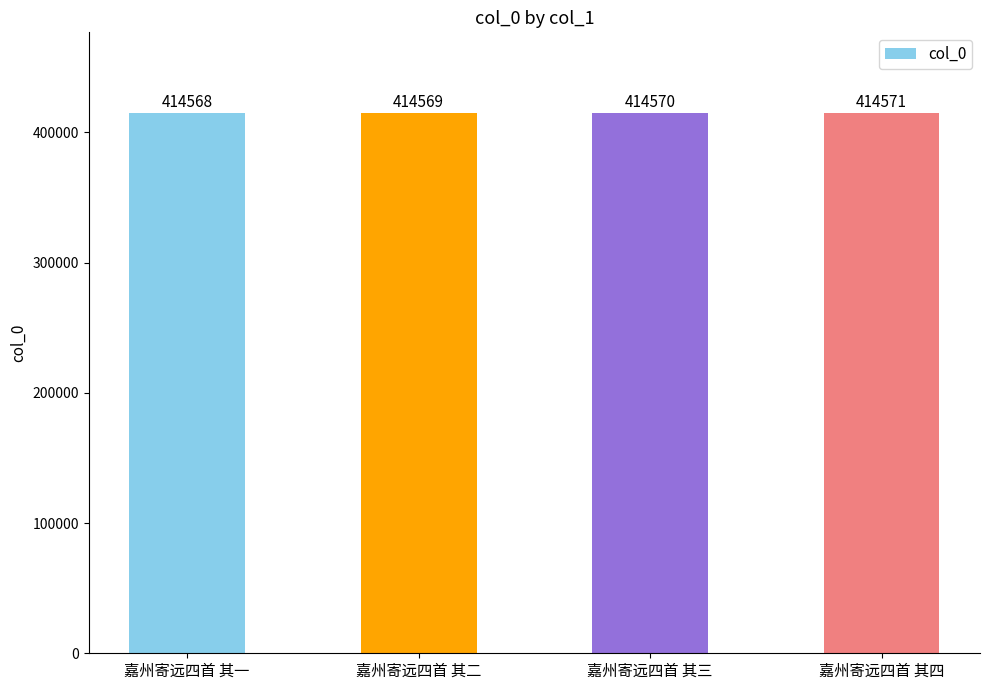

How many bars are there in total?

4